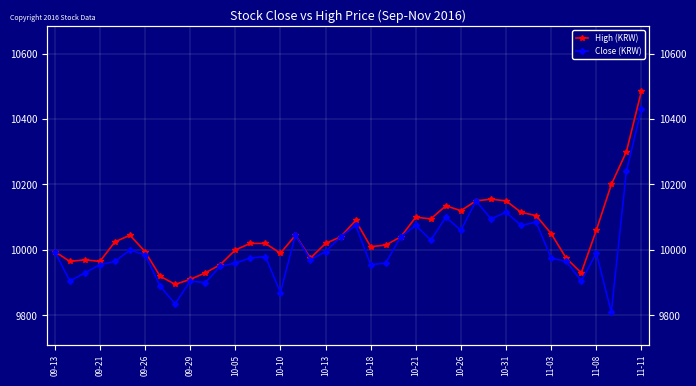

How many lines are shown in the chart?

2